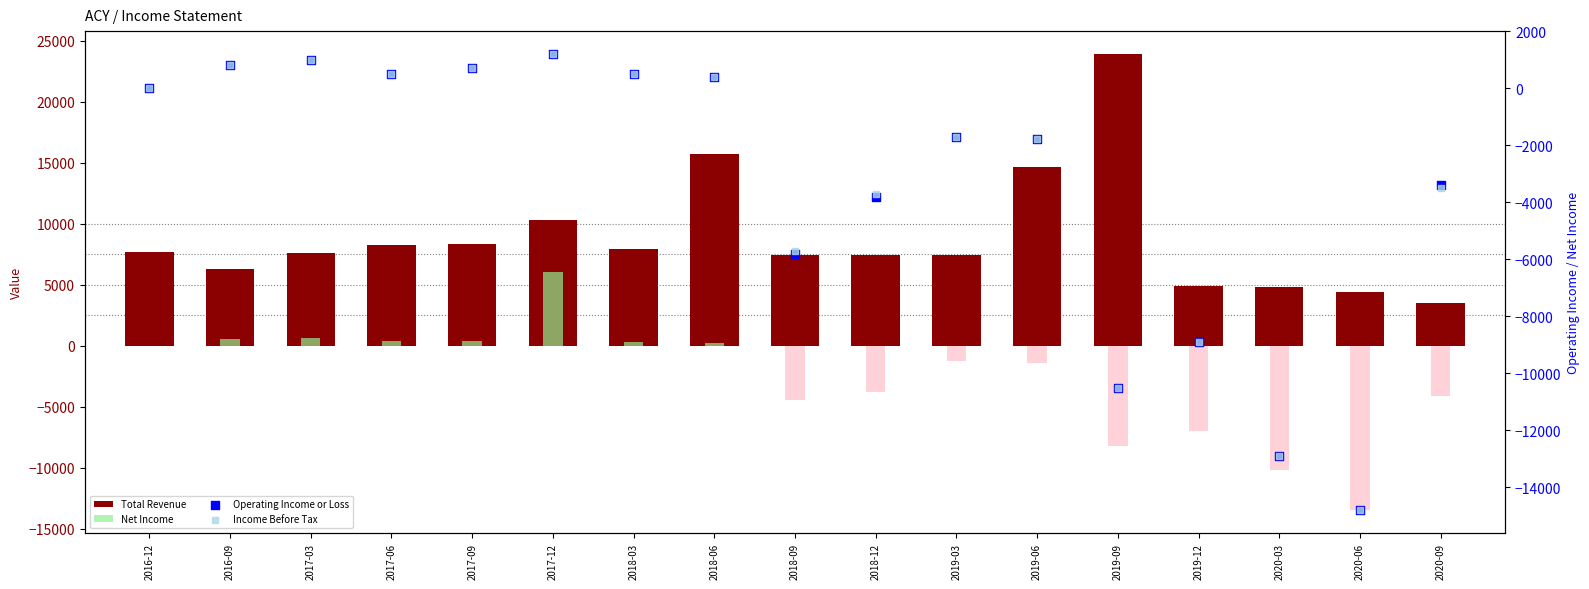

Which series reaches the minimum Y coordinate?

Operating Income or Loss